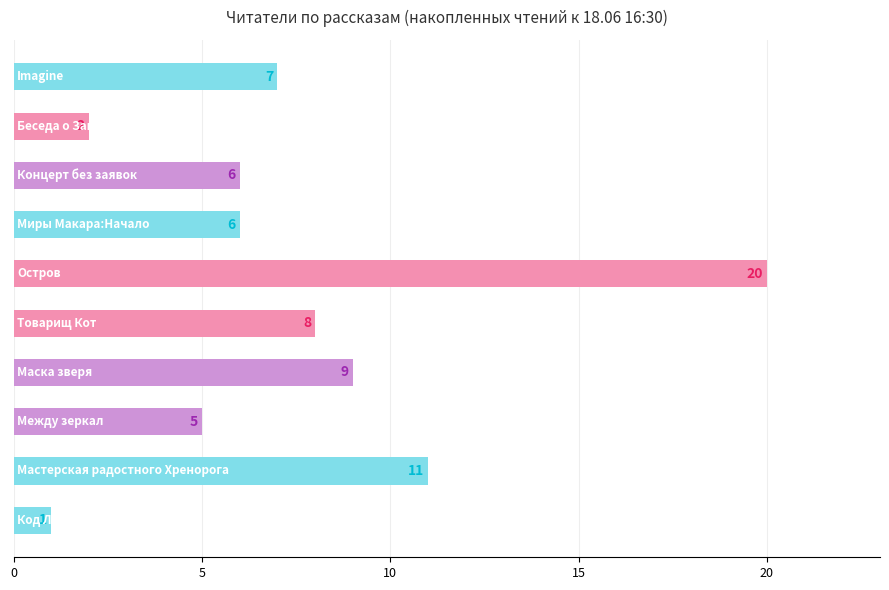

What is the greatest value displayed?

20